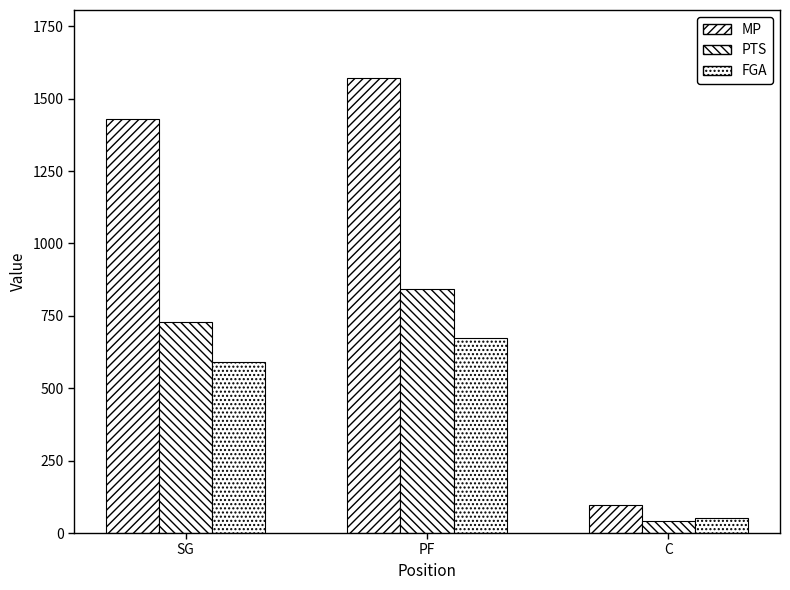

How many values in the FGA series are below 589?

1